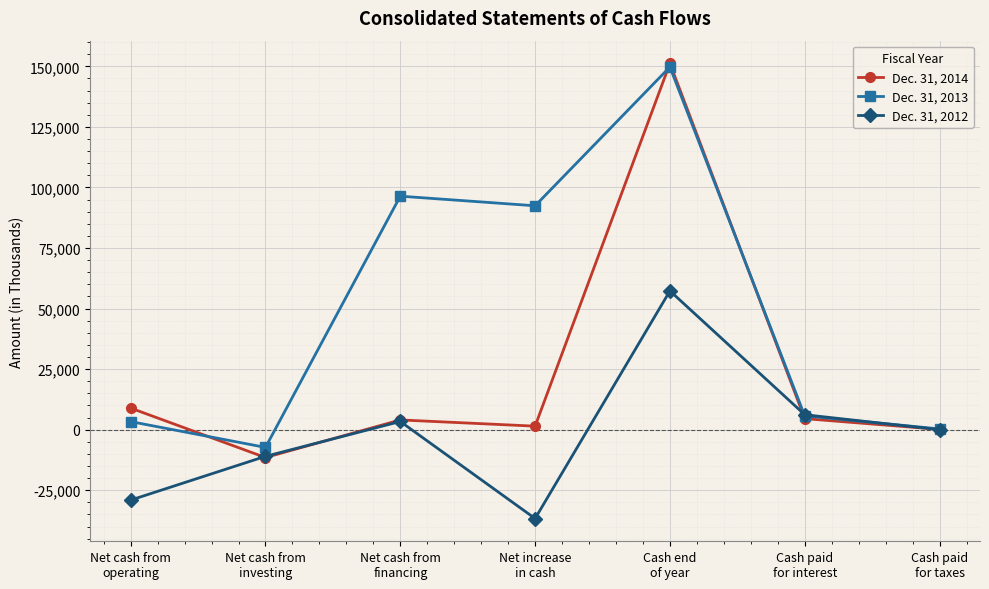

What is the lowest value of the Dec. 31, 2012 series?

-36662